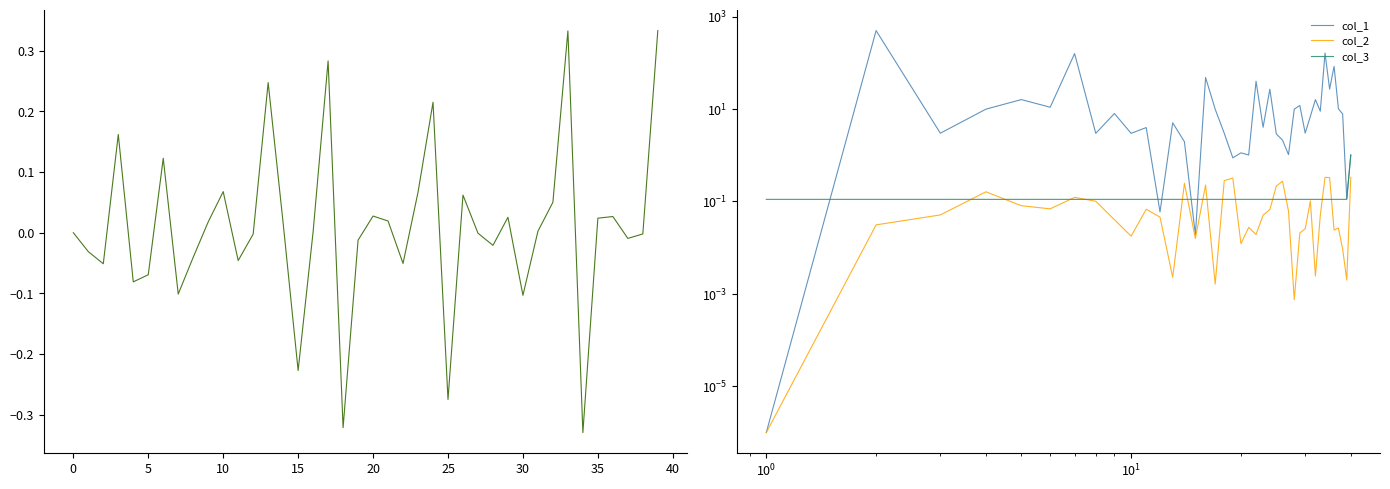

Which series ends up on top after the final intersection of col_1 and col_3?

col_1